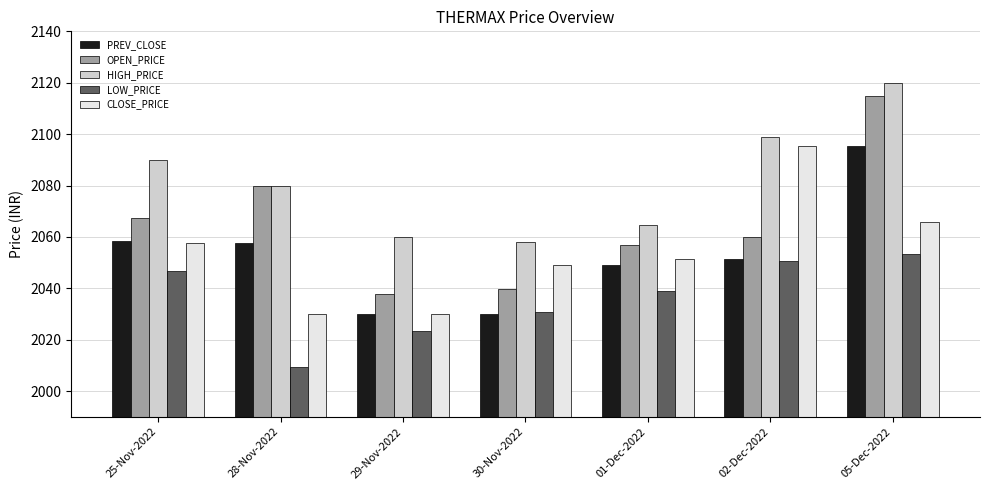

The value of PREV_CLOSE at 28-Nov-2022 is 2057.8. True or false?

True